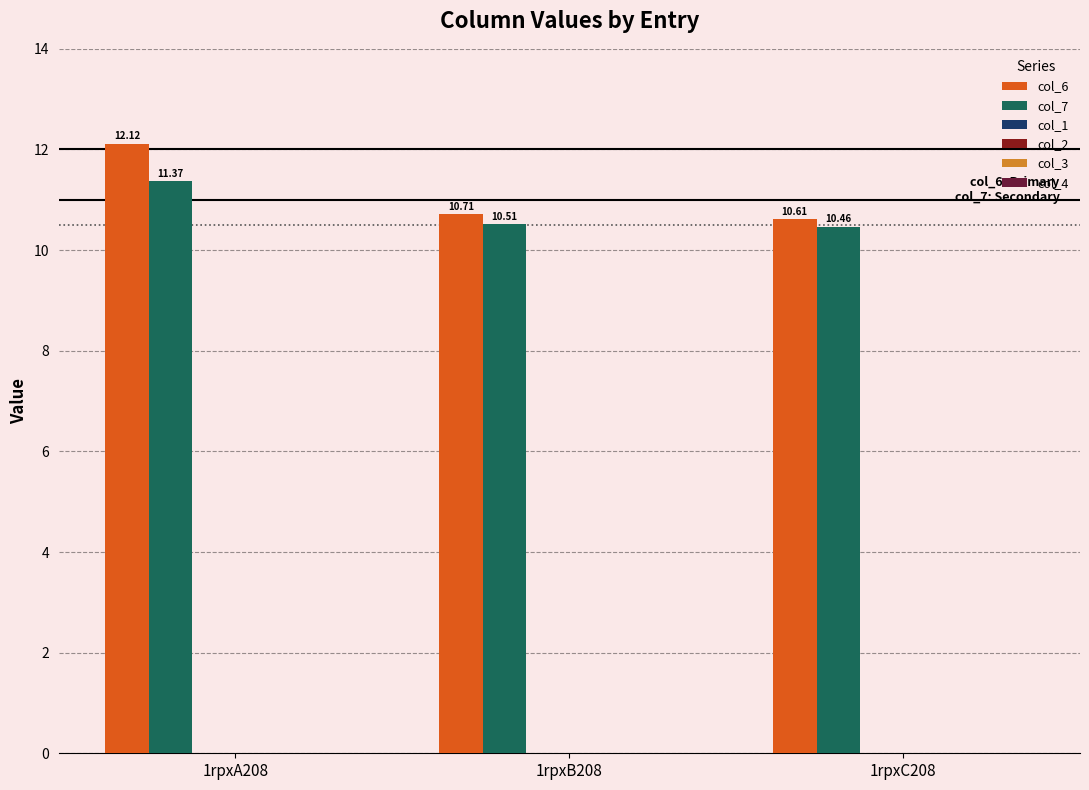

Which series has the widest spread of values?

col_6